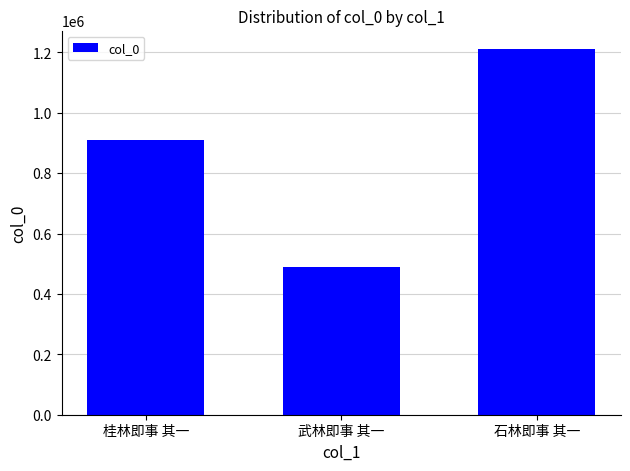

List the labels in order of value, largest first.

石林即事 其一, 桂林即事 其一, 武林即事 其一